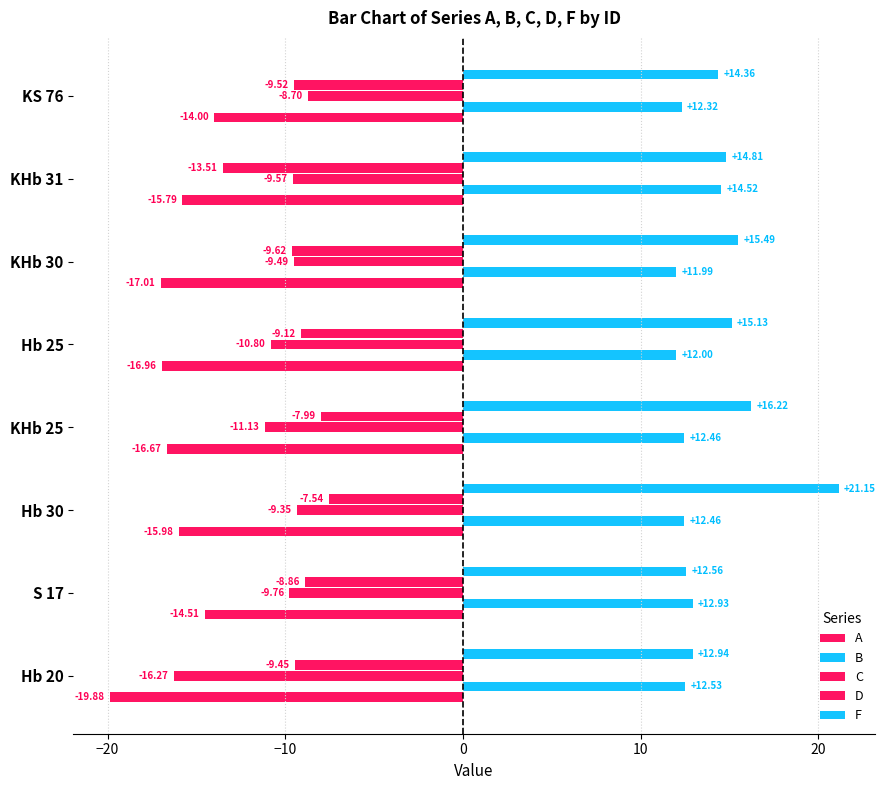

How many values in the A series are below -15?

6